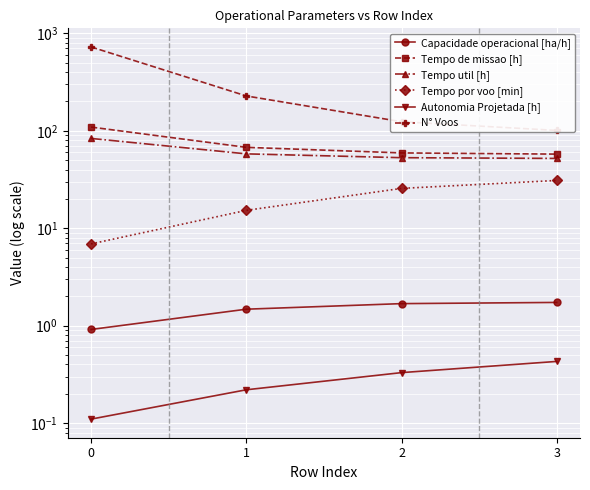

True or false: Autonomia Projetada [h] has a value of 0.2 at 1.

True